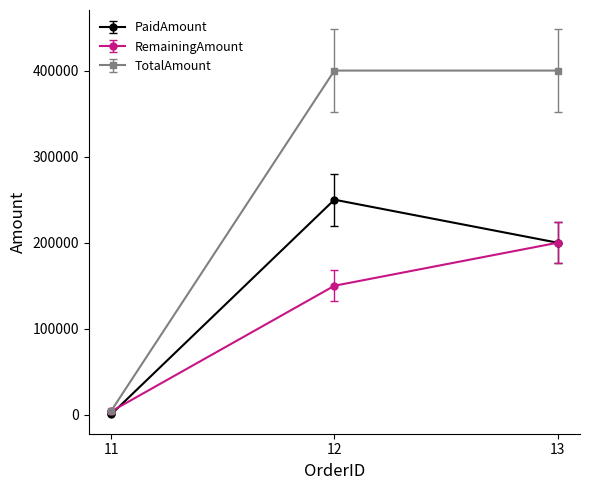

What is the approximate value of PaidAmount at 12?

250000